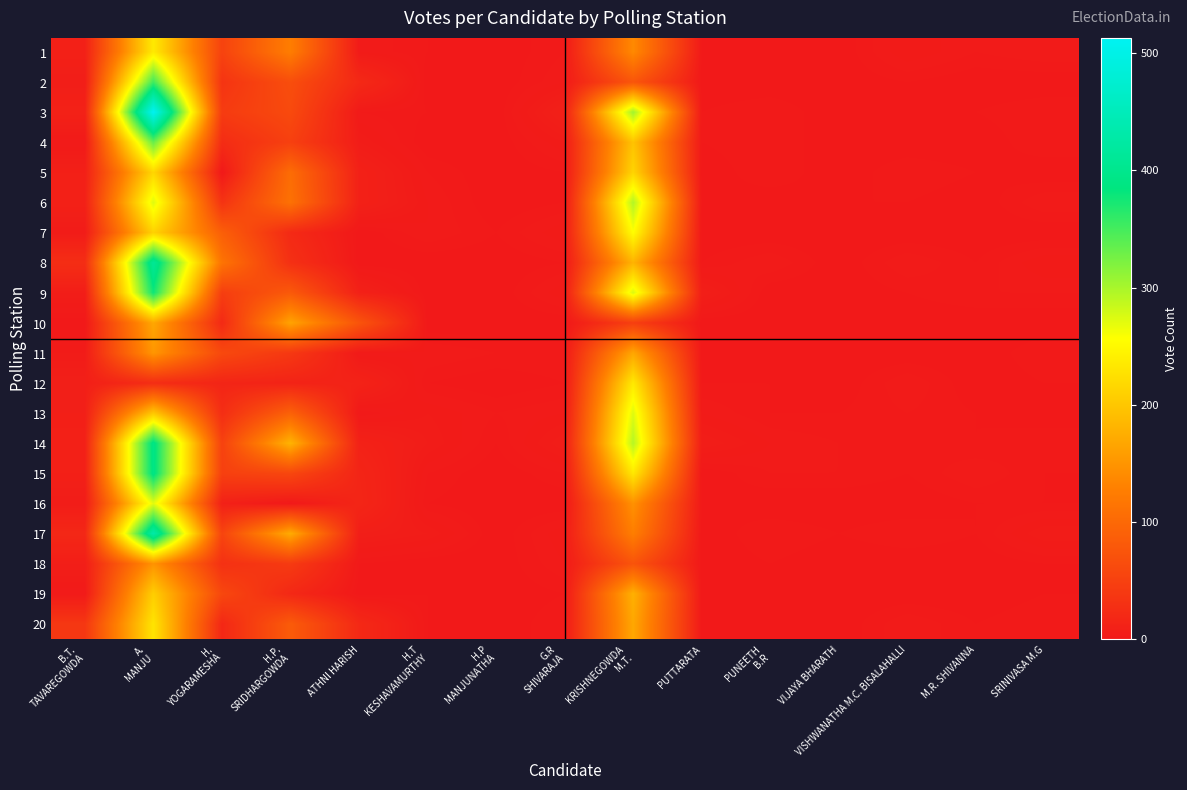

Between M.R. SHIVANNA and VISHWANATHA M.C. BISALAHALLI, which is larger?

VISHWANATHA M.C. BISALAHALLI